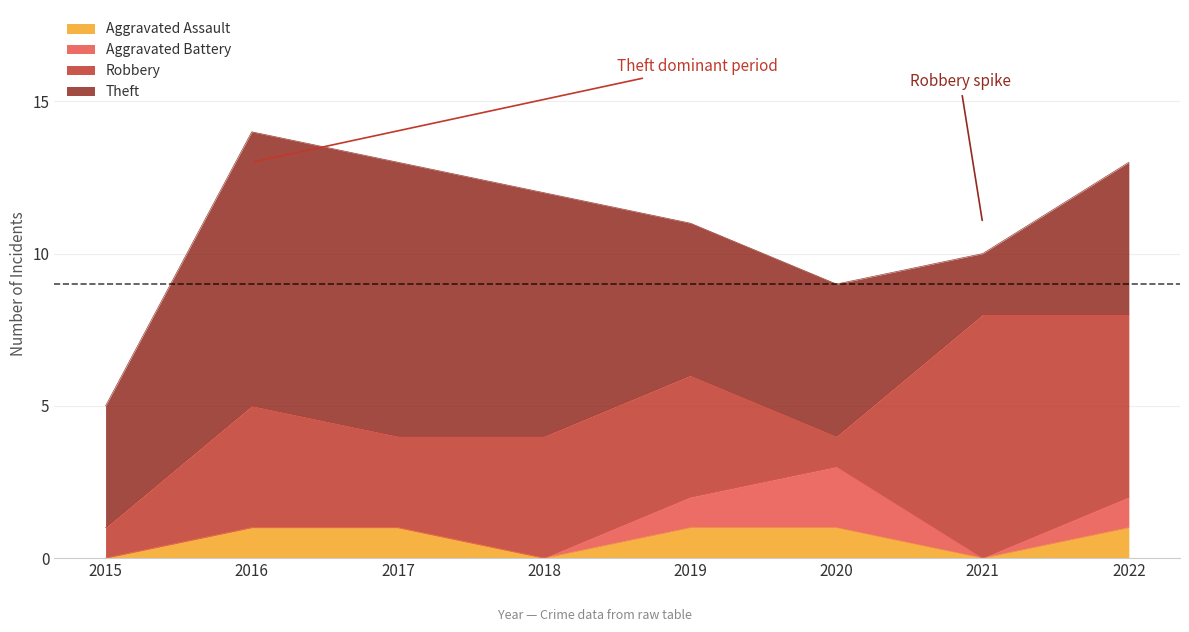

List the series in order of their peak value, highest first.

Theft, Robbery, Aggravated Battery, Aggravated Assault